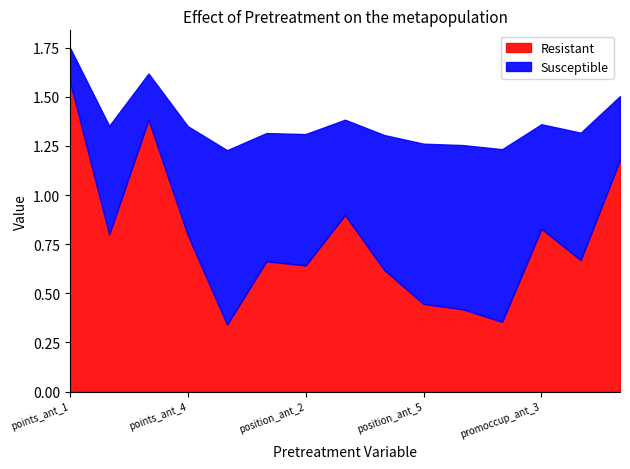

Is it true that Resistant equals 0.2 at position_ant_2?

False